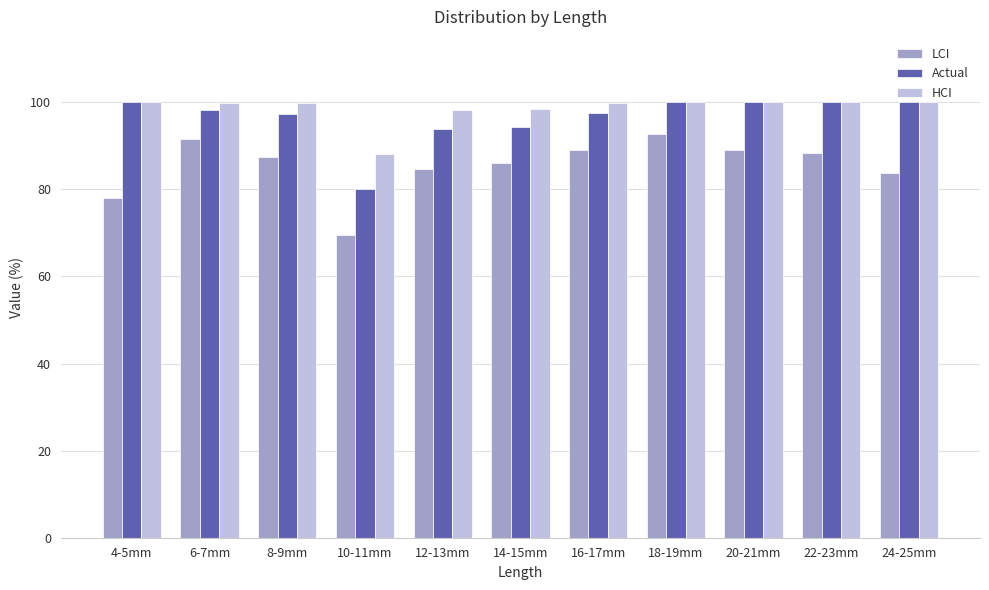

Is the value of Actual at 10-11mm greater than the value of LCI at 18-19mm?

No